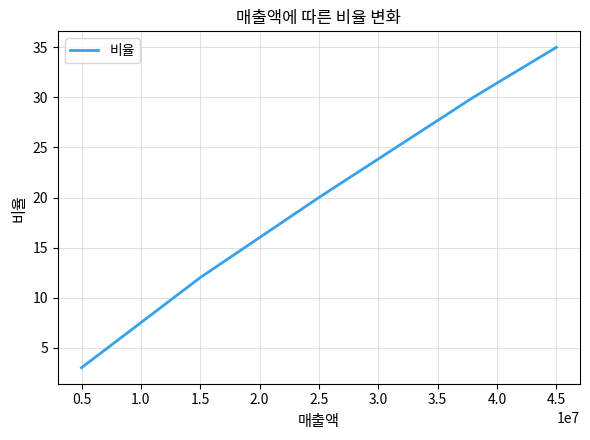

True or false: the data has more than 2 interior local peaks.

False